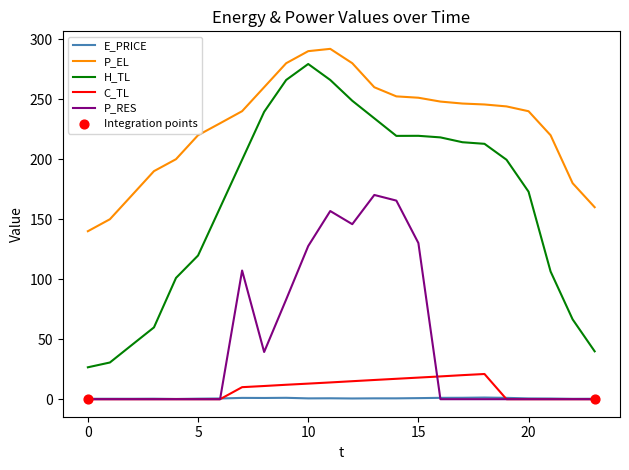

At how many categories does at least one series exceed 136?

24